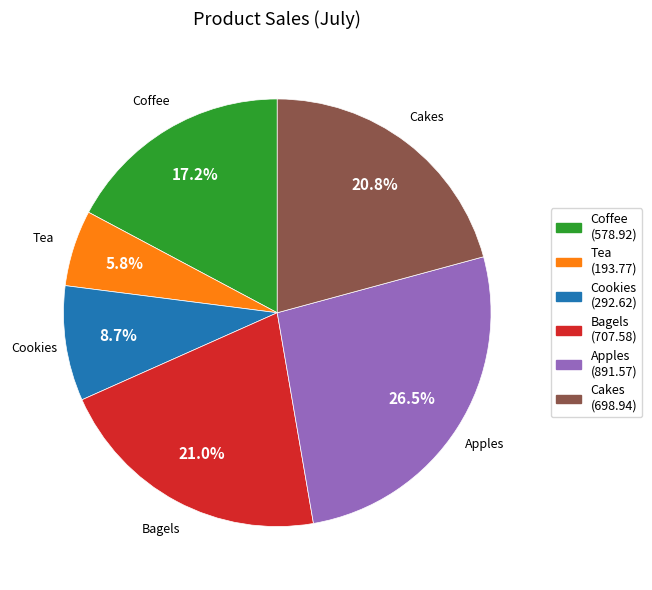

What is the smallest slice in the pie chart?

Tea